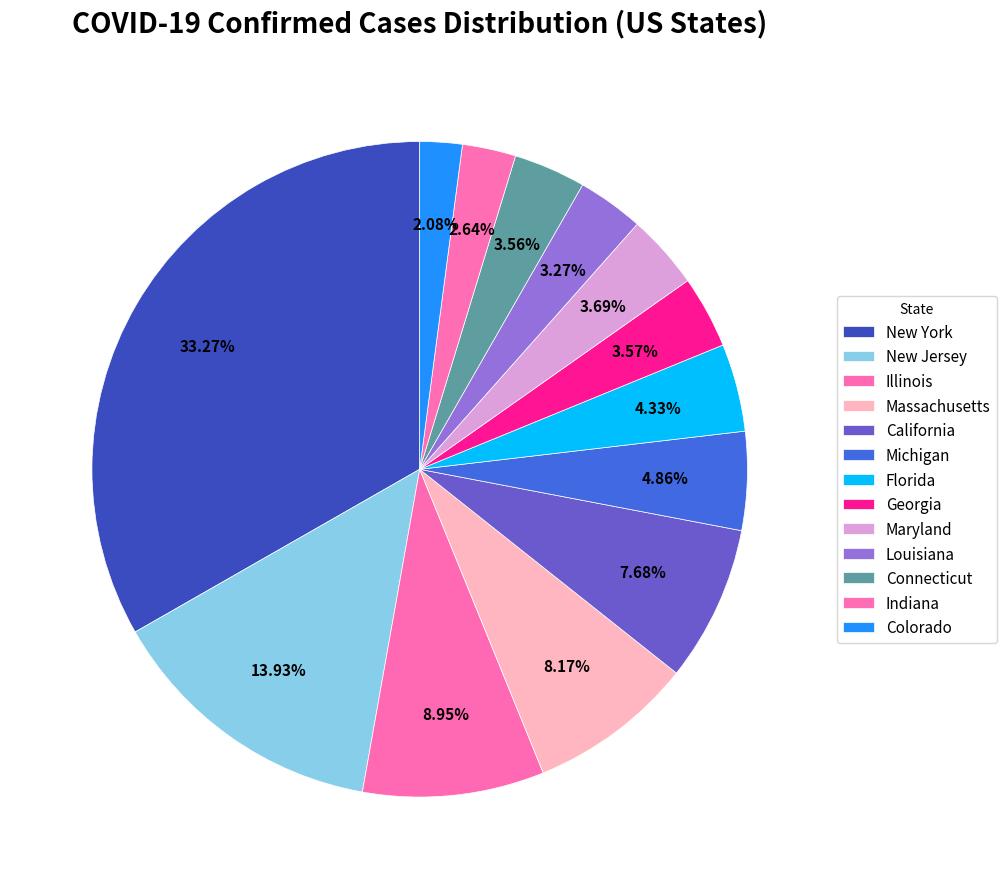

How many segments does this pie chart have?

13